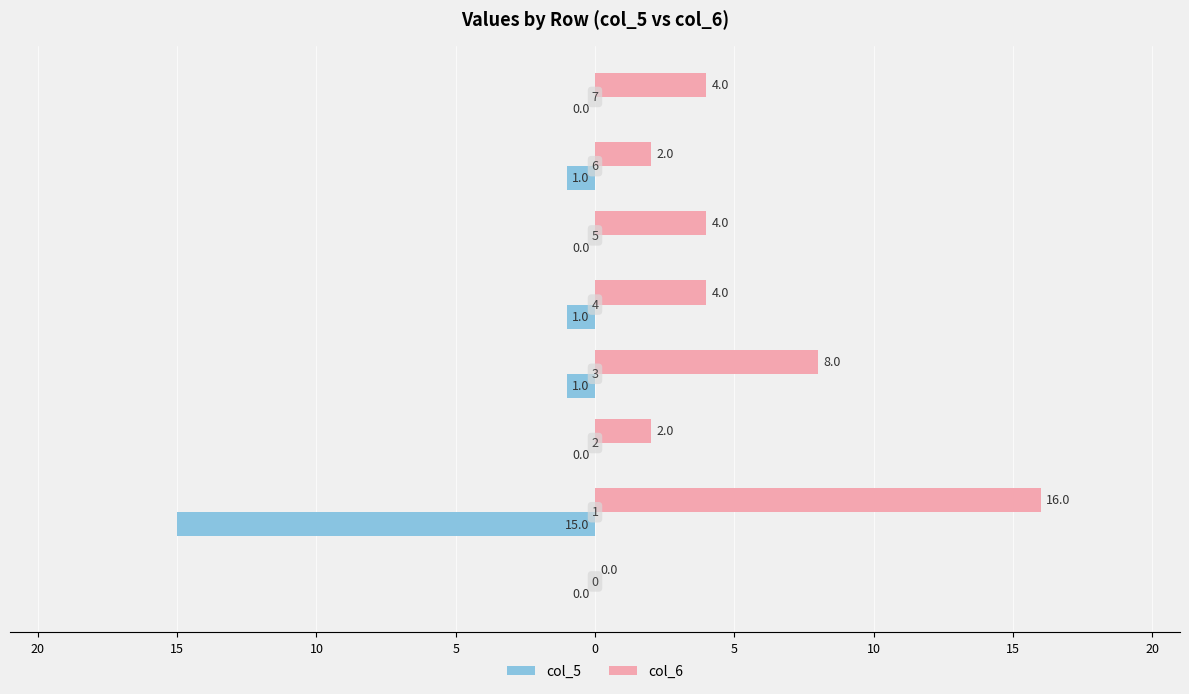

How many bars are there in total?

16